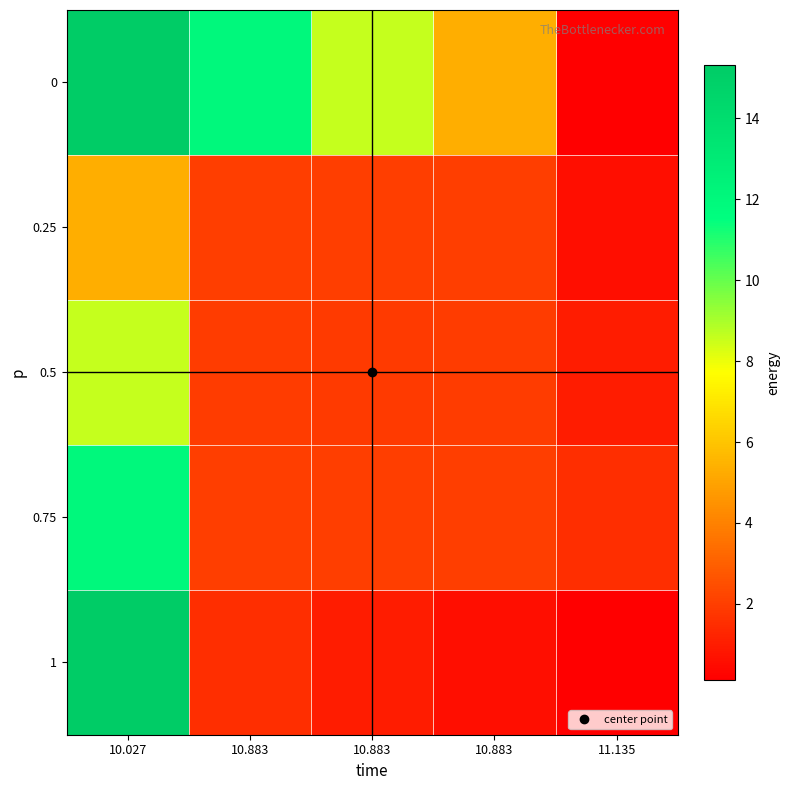

At how many categories does at least one series exceed 14?

1